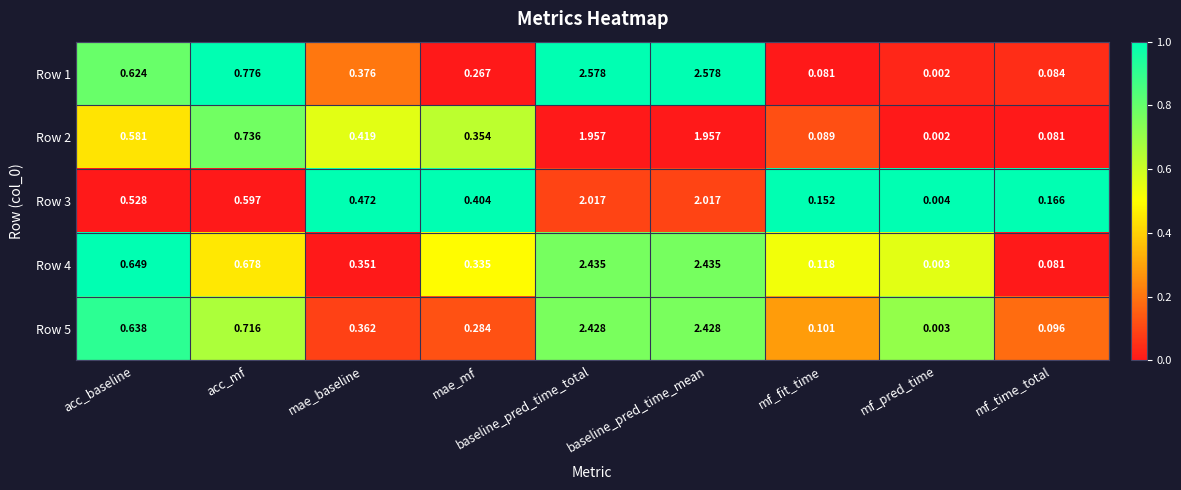

Which series has the widest spread of values?

Row 1